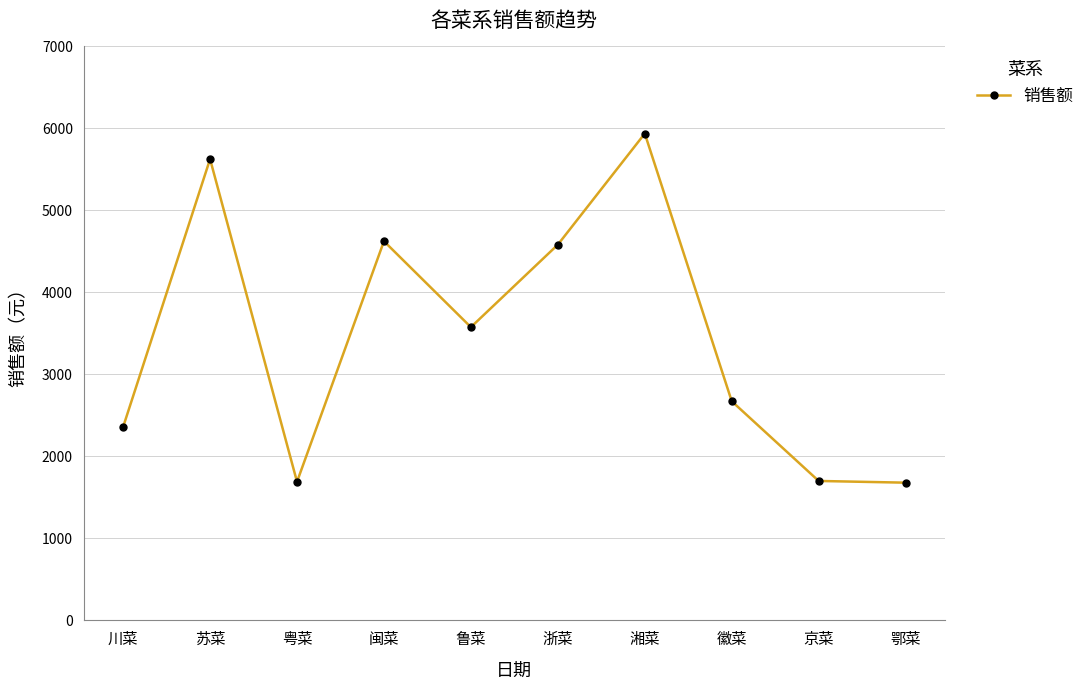

How many values are below 3574?

5